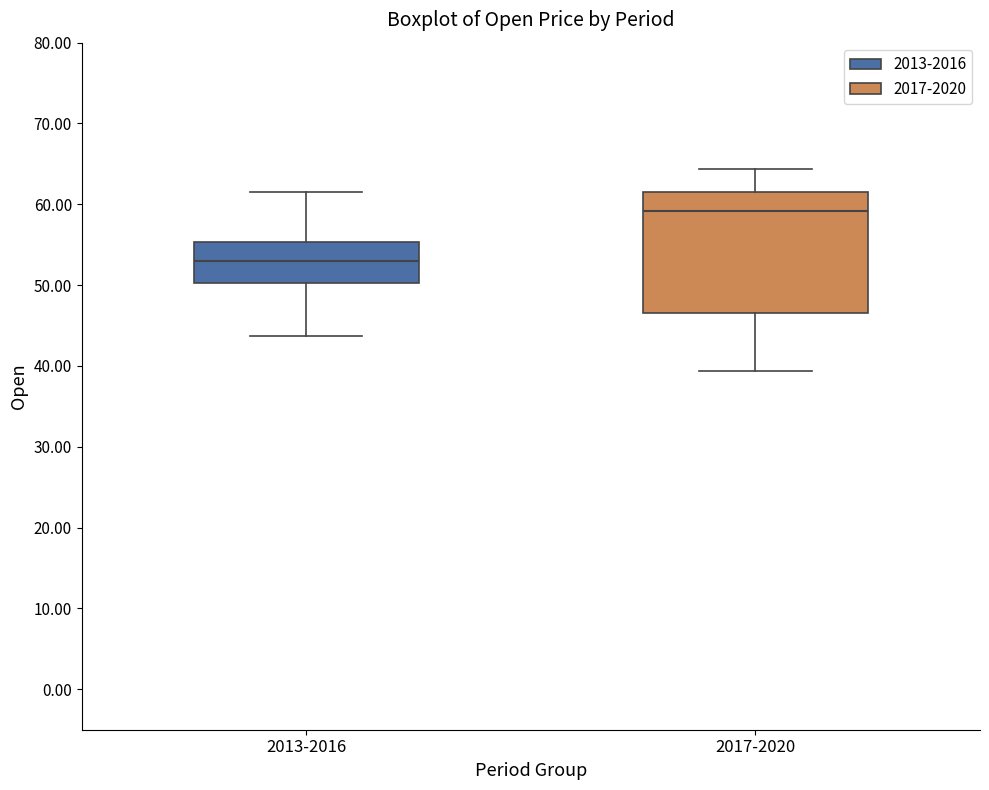

Which box is the tallest, from its lower edge to its upper edge?

2017-2020